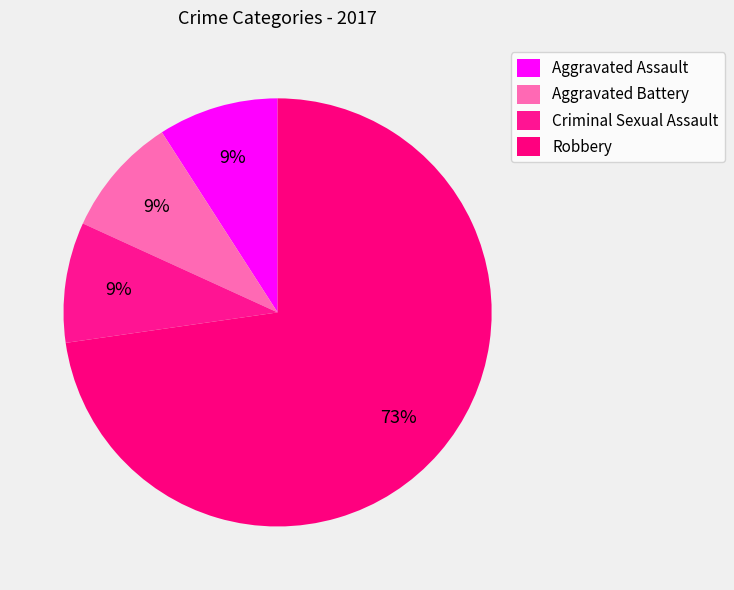

True or false: Criminal Sexual Assault accounts for 21% of the total.

False